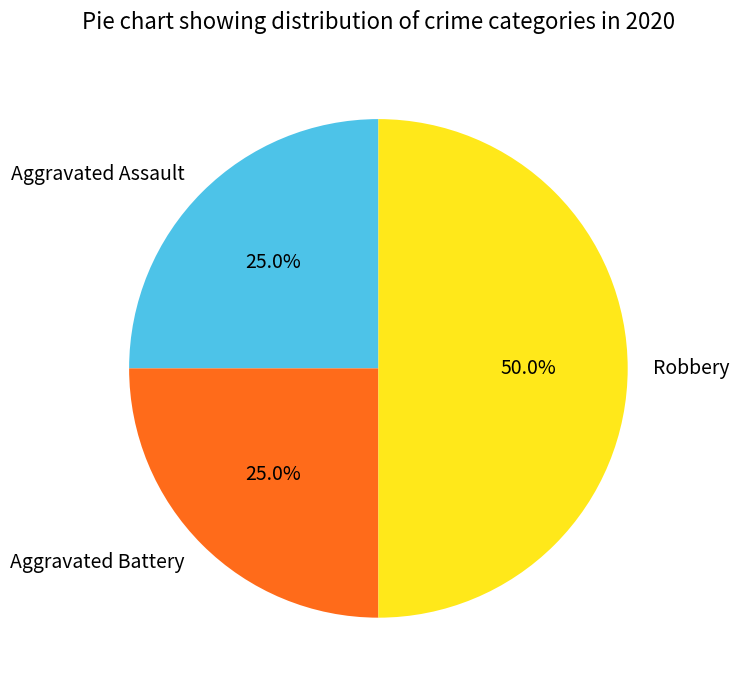

Is it true that Aggravated Assault is 25% of the pie?

True